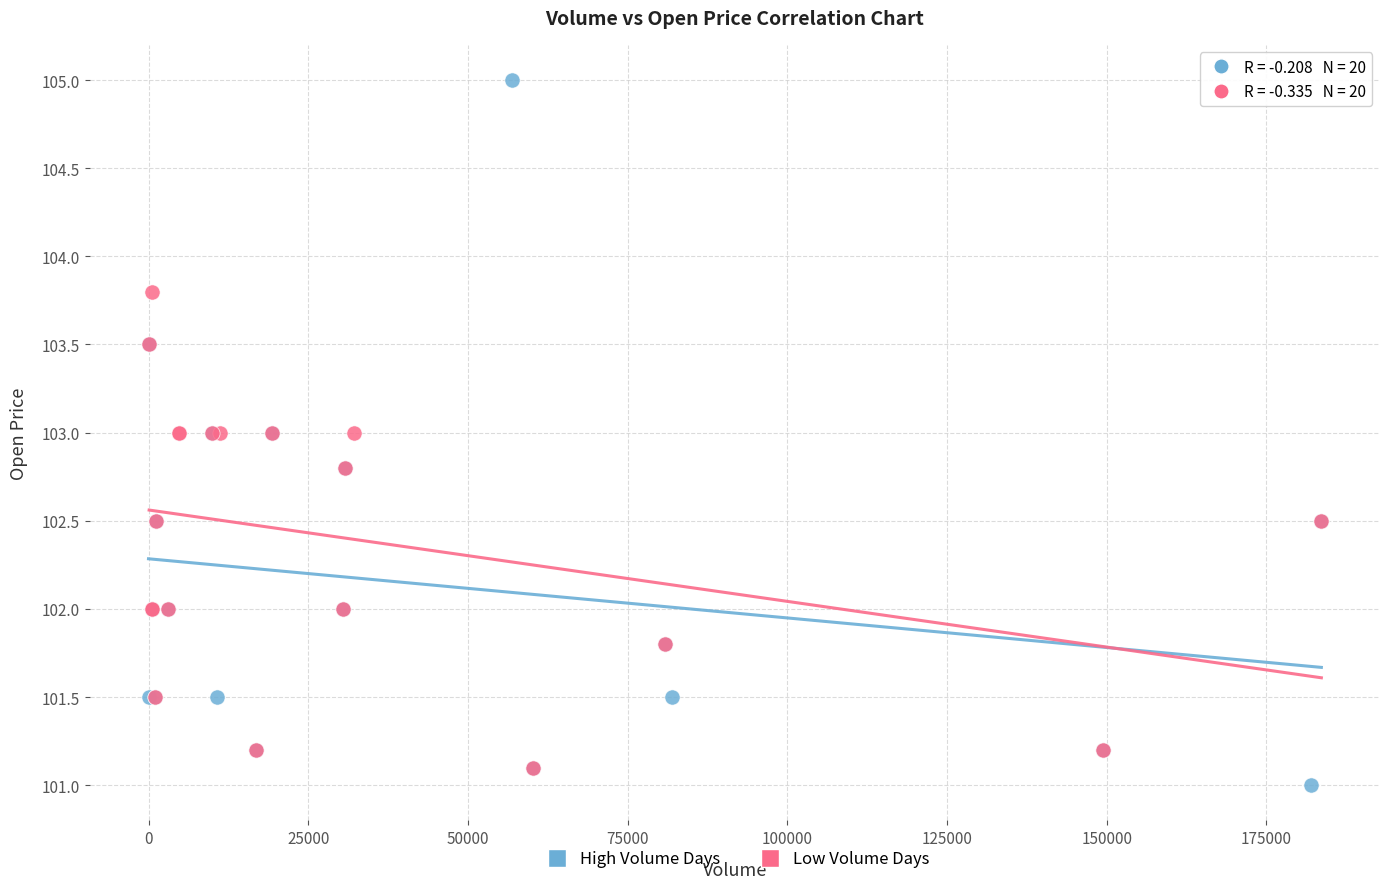

Which series contains the lowest Y value?

High Volume Days